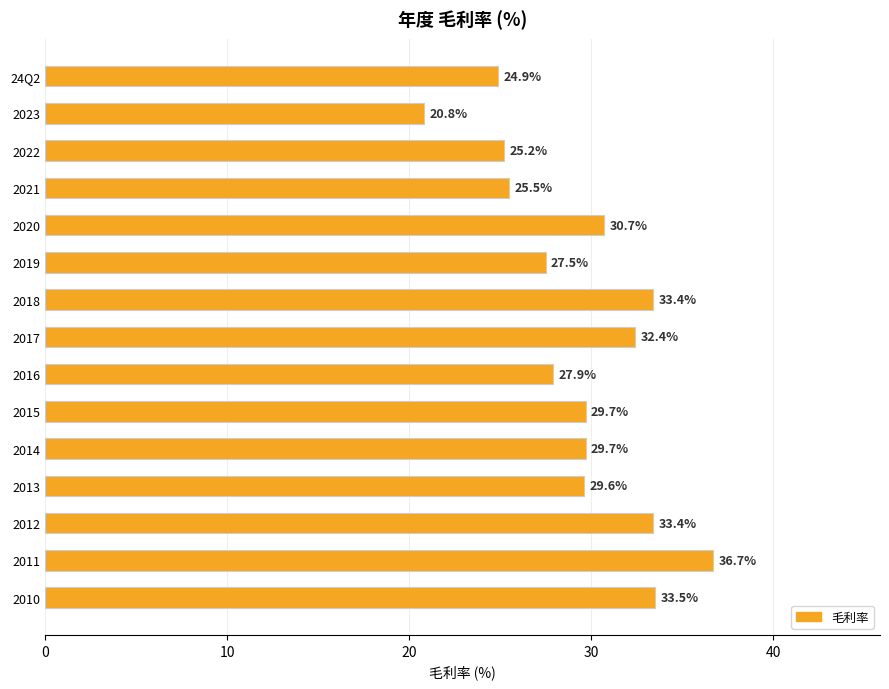

The chart shows a value of 51.5 at 2010. True or false?

False